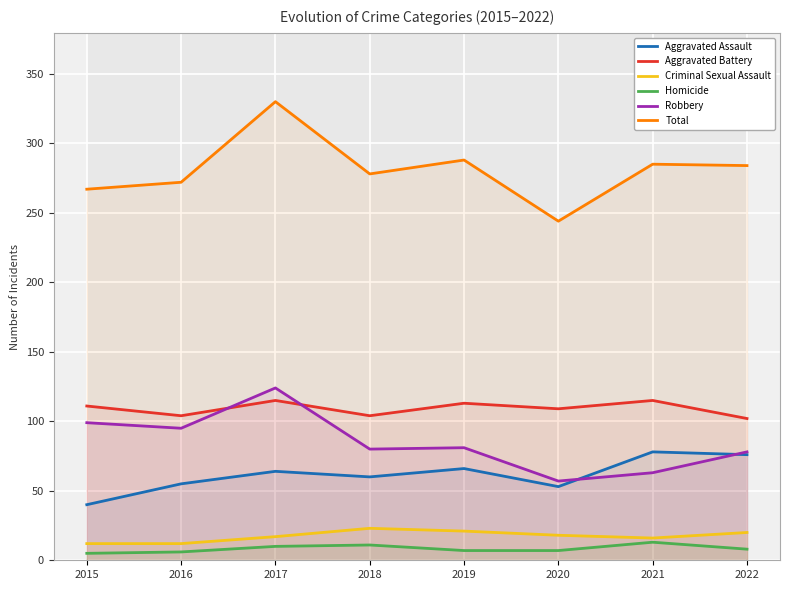

At which category is the sum across all series the highest?

2017